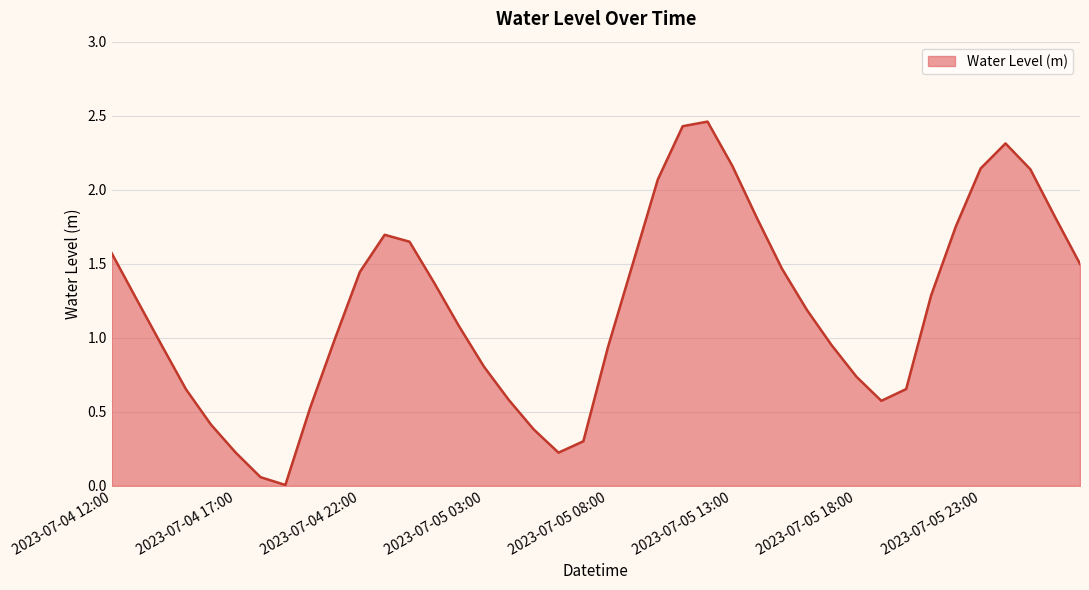

Does the chart have visible grid lines?

Yes